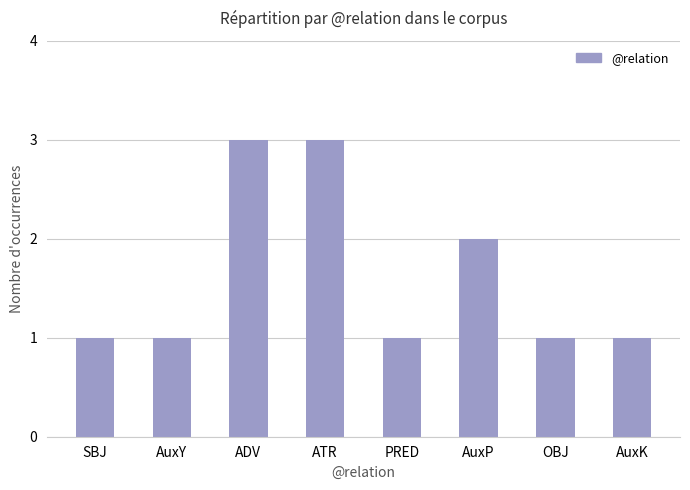

How many data points does each series have?

8